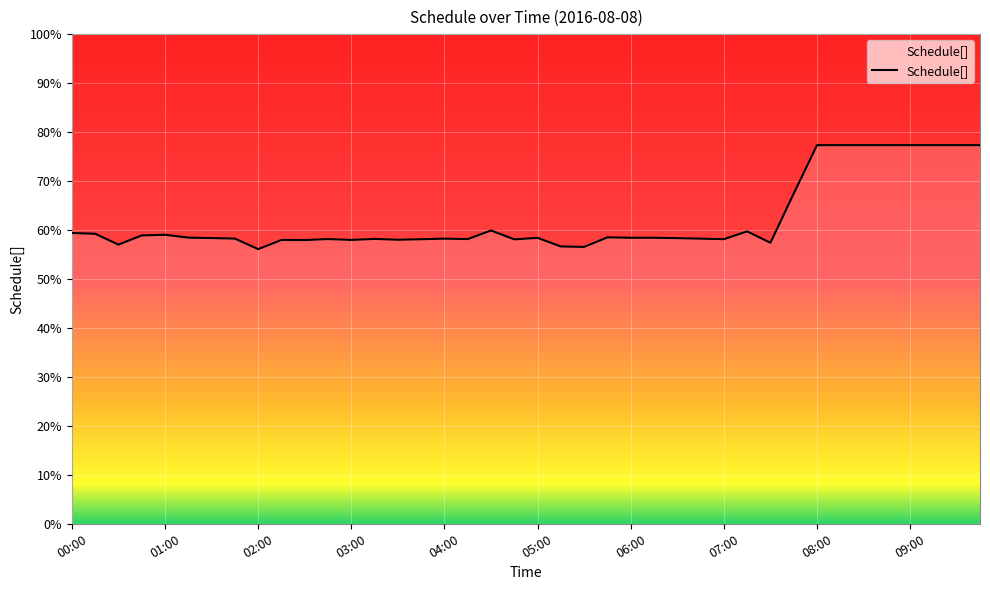

Reading right to left, list all the values displayed in this chart.

0.8	0.8	0.8	0.8	0.8	0.8	0.8	0.8	0.7	0.6	0.6	0.6	0.6	0.6	0.6	0.6	0.6	0.6	0.6	0.6	0.6	0.6	0.6	0.6	0.6	0.6	0.6	0.6	0.6	0.6	0.6	0.6	0.6	0.6	0.6	0.6	0.6	0.6	0.6	0.6